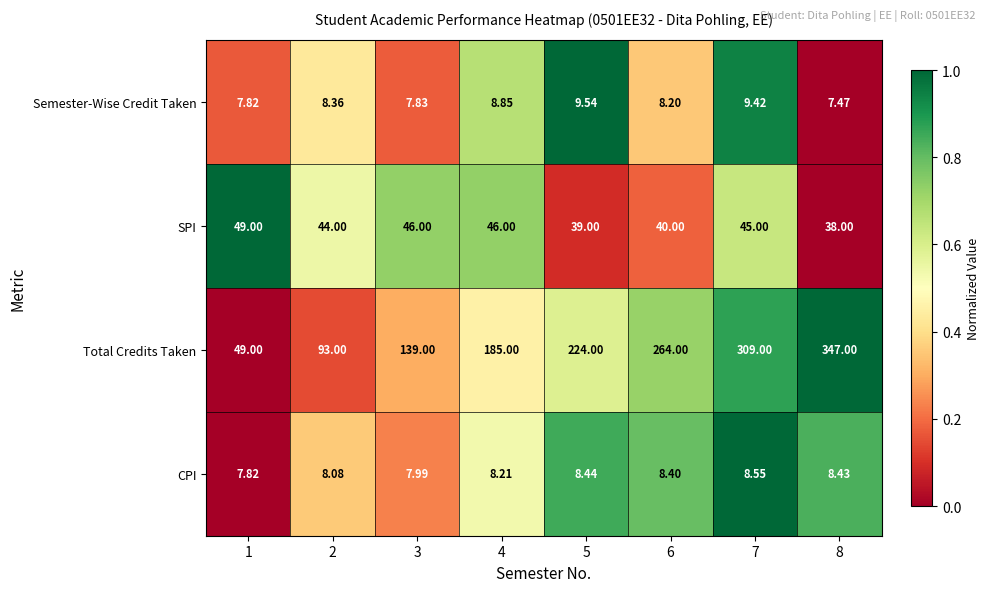

At 4, list the series in order from largest to smallest.

Total Credits Taken, SPI, Semester-Wise Credit Taken, CPI